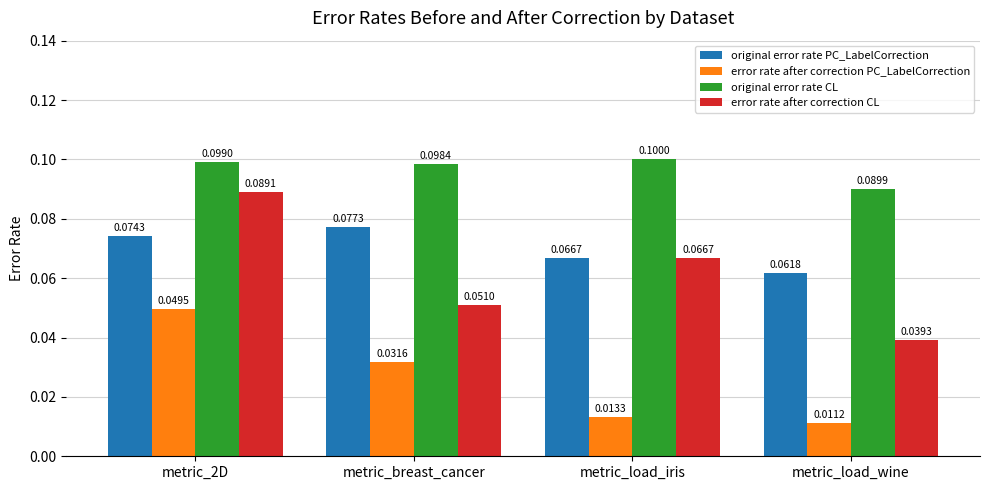

What is the label of the 2nd bar from the left?

metric_breast_cancer